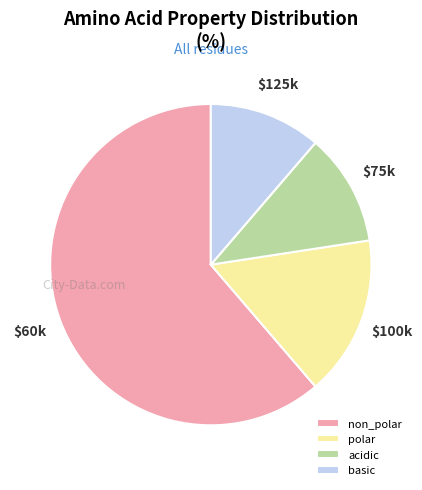

The acidic slice represents 20% of the pie. True or false?

False